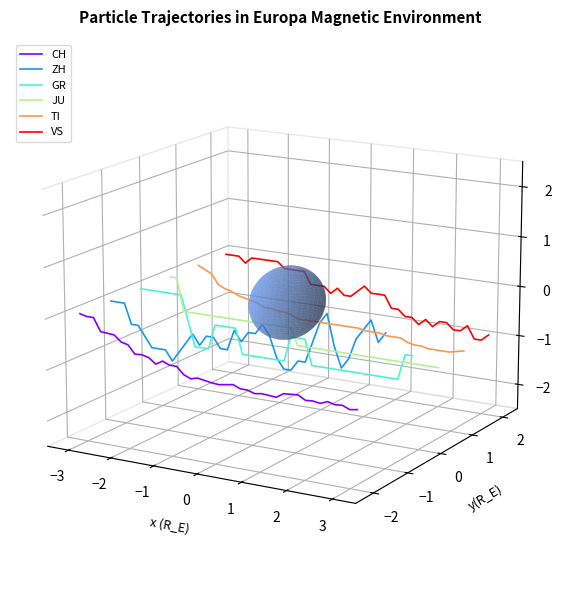

How many series are shown in this chart?

6